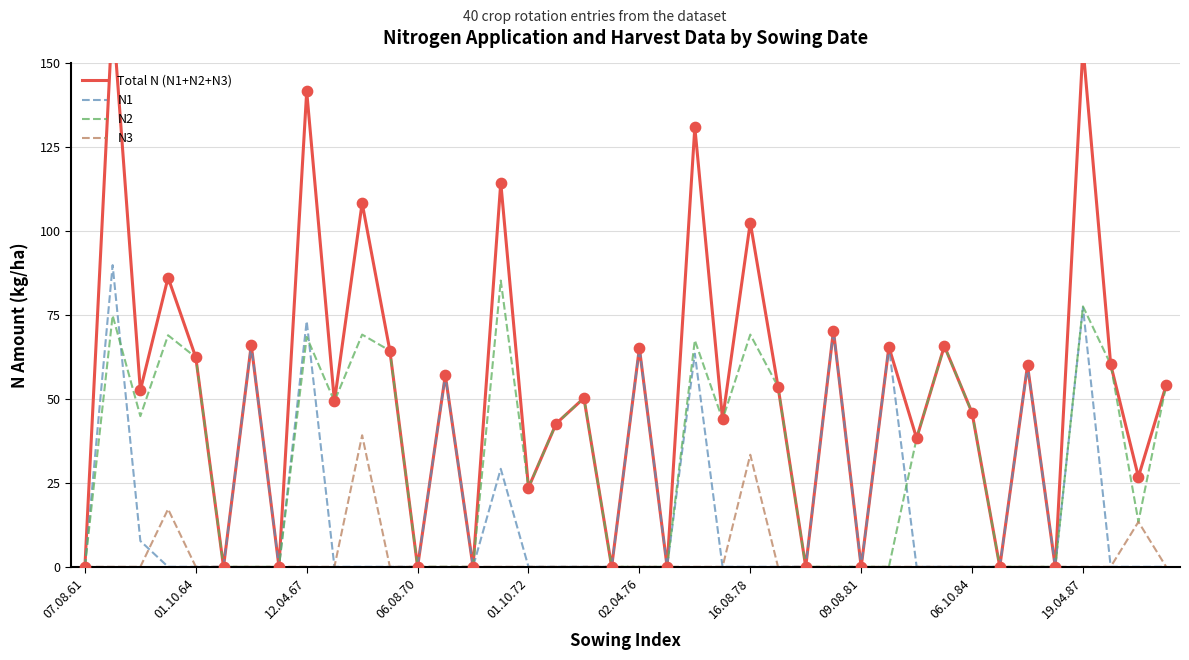

What are all the series names shown in the legend?

Total N (N1+N2+N3), N1, N2, N3